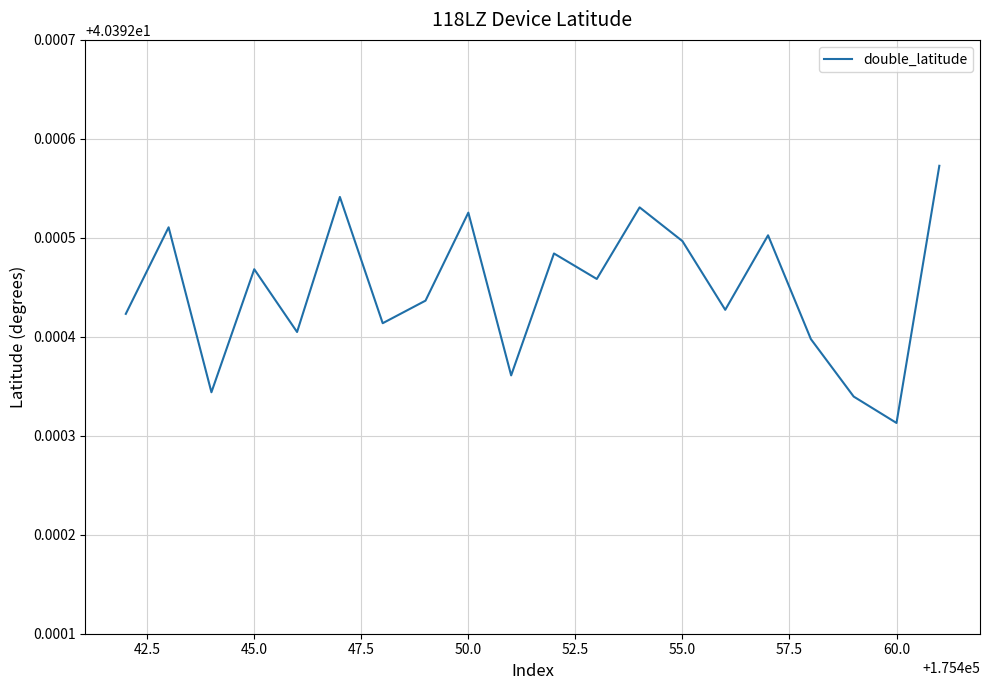

What is the greatest value displayed?

40.4